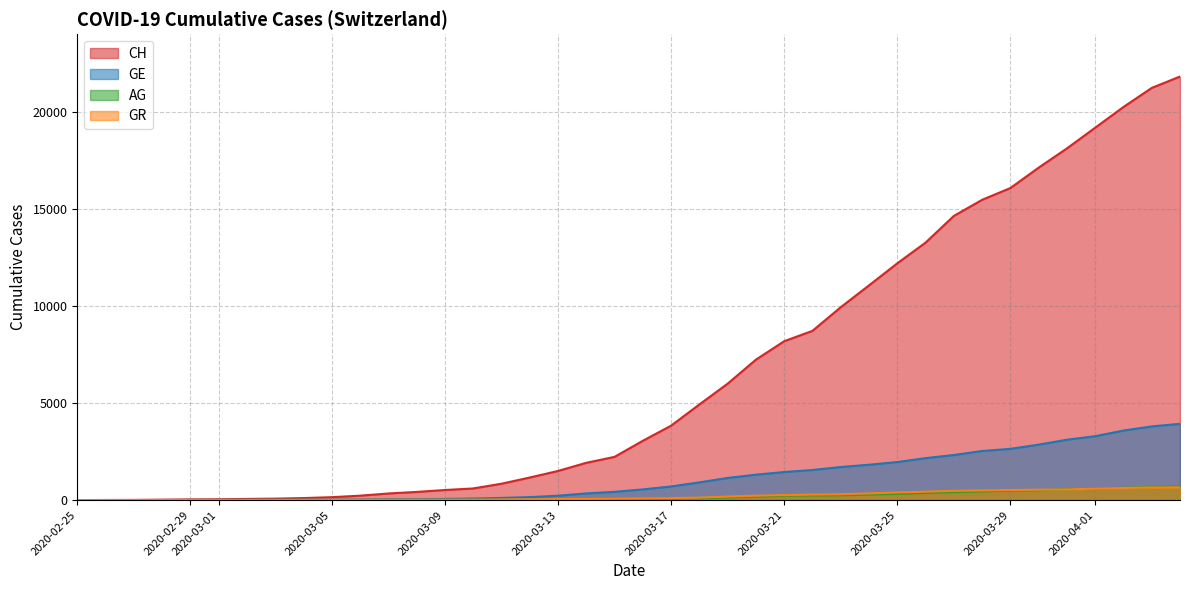

Reading left to right, list all the values displayed in this chart.

CH: 2020-02-25=0	2020-02-26=5	2020-02-27=10	2020-02-28=20	2020-02-29=33	2020-03-01=41	2020-03-02=60	2020-03-03=74	2020-03-04=104	2020-03-05=150	2020-03-06=227	2020-03-07=340	2020-03-08=420	2020-03-09=519	2020-03-10=599	2020-03-11=842	2020-03-12=1161	2020-03-13=1499	2020-03-14=1919	2020-03-15=2225	2020-03-16=3053	2020-03-17=3831	2020-03-18=4923	2020-03-19=5995	2020-03-20=7231	2020-03-21=8181	2020-03-22=8715	2020-03-23=9931	2020-03-24=11056	2020-03-25=12192	2020-03-26=13259	2020-03-27=14633	2020-03-28=15463	2020-03-29=16069	2020-03-30=17119	2020-03-31=18111	2020-04-01=19177	2020-04-02=20244	2020-04-03=21226	2020-04-04=21813
GE: 2020-02-25=0	2020-02-26=1	2020-02-27=1	2020-02-28=4	2020-02-29=8	2020-03-01=9	2020-03-02=13	2020-03-03=13	2020-03-04=15	2020-03-05=20	2020-03-06=29	2020-03-07=42	2020-03-08=44	2020-03-09=59	2020-03-10=79	2020-03-11=112	2020-03-12=153	2020-03-13=224	2020-03-14=343	2020-03-15=425	2020-03-16=549	2020-03-17=701	2020-03-18=911	2020-03-19=1139	2020-03-20=1307	2020-03-21=1445	2020-03-22=1549	2020-03-23=1703	2020-03-24=1820	2020-03-25=1959	2020-03-26=2160	2020-03-27=2321	2020-03-28=2527	2020-03-29=2638	2020-03-30=2855	2020-03-31=3109	2020-04-01=3289	2020-04-02=3582	2020-04-03=3793	2020-04-04=3928
AG: 2020-02-25=0	2020-02-26=1	2020-02-27=1	2020-02-28=1	2020-02-29=3	2020-03-01=4	2020-03-02=7	2020-03-03=7	2020-03-04=10	2020-03-05=11	2020-03-06=12	2020-03-07=14	2020-03-08=14	2020-03-09=15	2020-03-10=18	2020-03-11=20	2020-03-12=27	2020-03-13=30	2020-03-14=33	2020-03-15=43	2020-03-16=56	2020-03-17=69	2020-03-18=96	2020-03-19=134	2020-03-20=175	2020-03-21=223	2020-03-22=235	2020-03-23=245	2020-03-24=283	2020-03-25=318	2020-03-26=367	2020-03-27=407	2020-03-28=444	2020-03-29=485	2020-03-30=506	2020-03-31=554	2020-04-01=596	2020-04-02=631	2020-04-03=673	2020-04-04=702
GR: 2020-02-25=0	2020-02-26=2	2020-02-27=2	2020-02-28=6	2020-02-29=6	2020-03-01=6	2020-03-02=9	2020-03-03=9	2020-03-04=12	2020-03-05=14	2020-03-06=16	2020-03-07=17	2020-03-08=18	2020-03-09=18	2020-03-10=22	2020-03-11=31	2020-03-12=43	2020-03-13=53	2020-03-14=56	2020-03-15=71	2020-03-16=84	2020-03-17=101	2020-03-18=128	2020-03-19=182	2020-03-20=226	2020-03-21=258	2020-03-22=284	2020-03-23=300	2020-03-24=343	2020-03-25=393	2020-03-26=433	2020-03-27=474	2020-03-28=495	2020-03-29=519	2020-03-30=535	2020-03-31=547	2020-04-01=592	2020-04-02=622	2020-04-03=649	2020-04-04=657